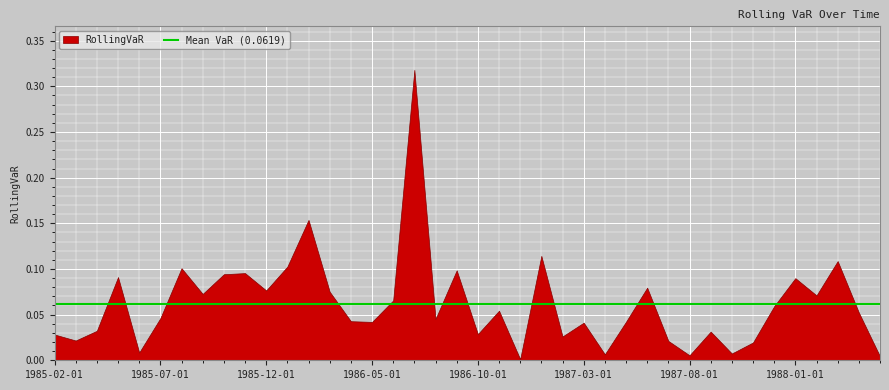

True or false: the data shows 0.0 at 1986-06-01.

False